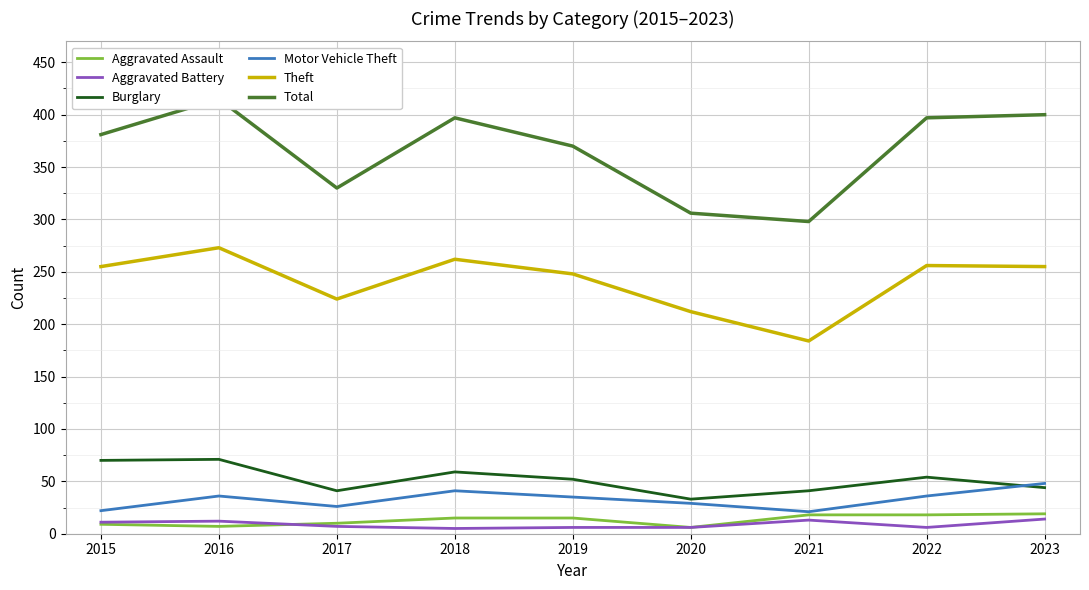

What is the minimum value for Motor Vehicle Theft?

21